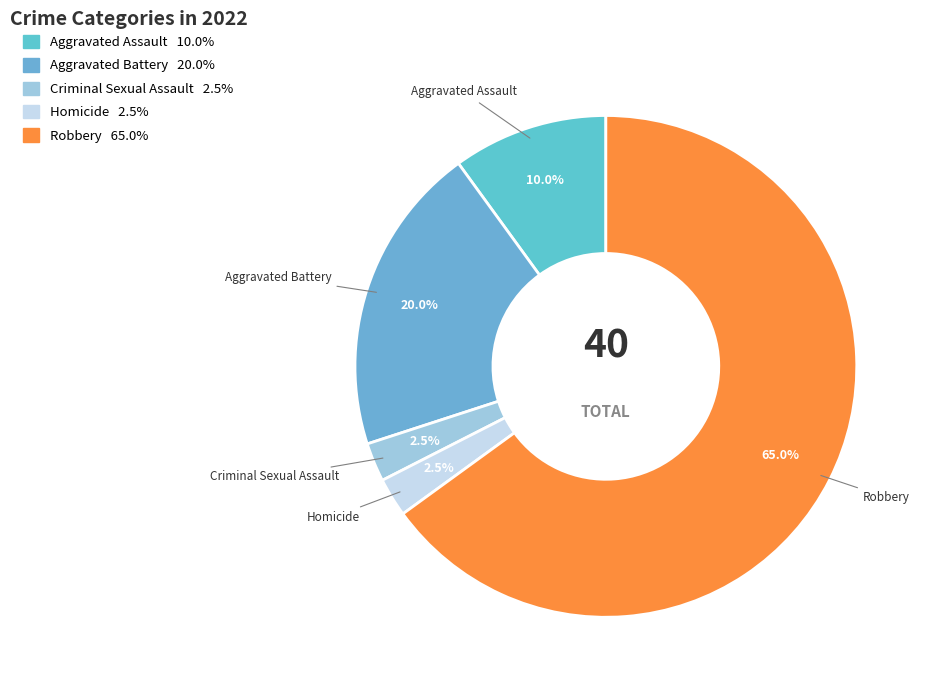

Which category has the biggest portion of the pie?

Robbery